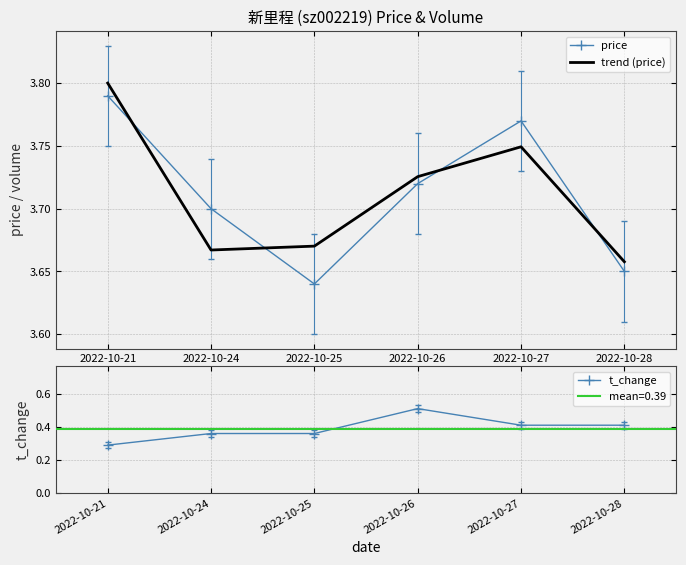

What is the difference between the maximum and minimum values in the trend (price) series?

0.1